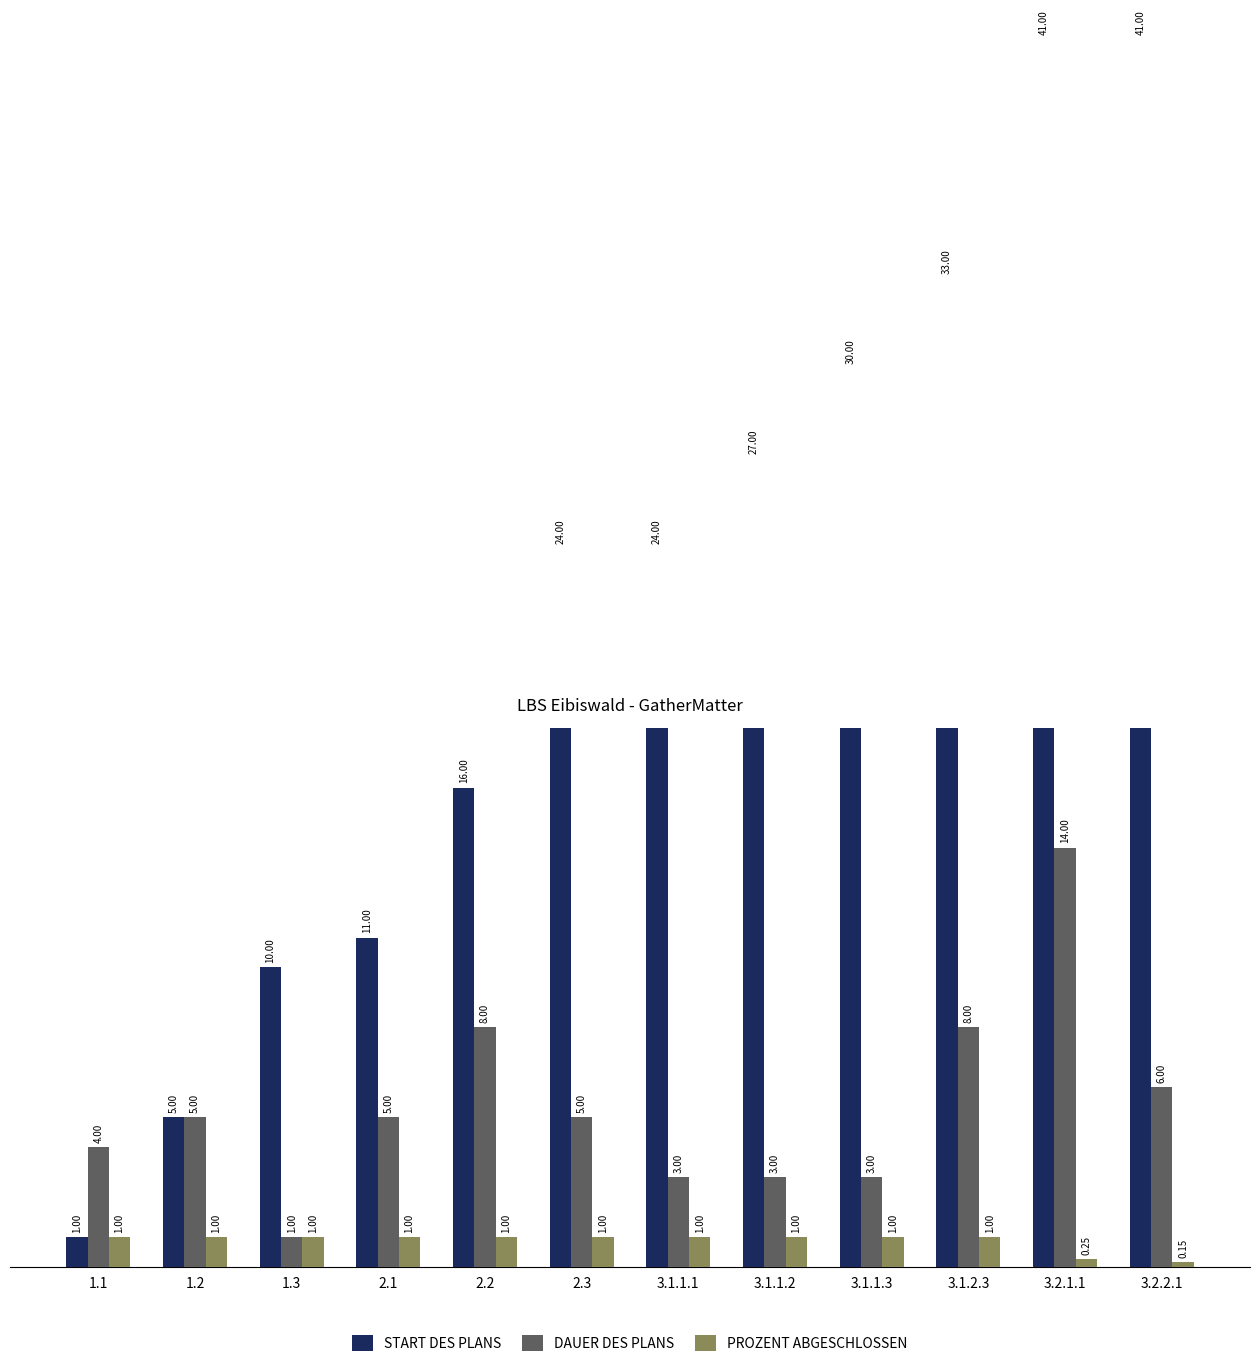

What are all the series names shown in the legend?

START DES PLANS, DAUER DES PLANS, PROZENT ABGESCHLOSSEN